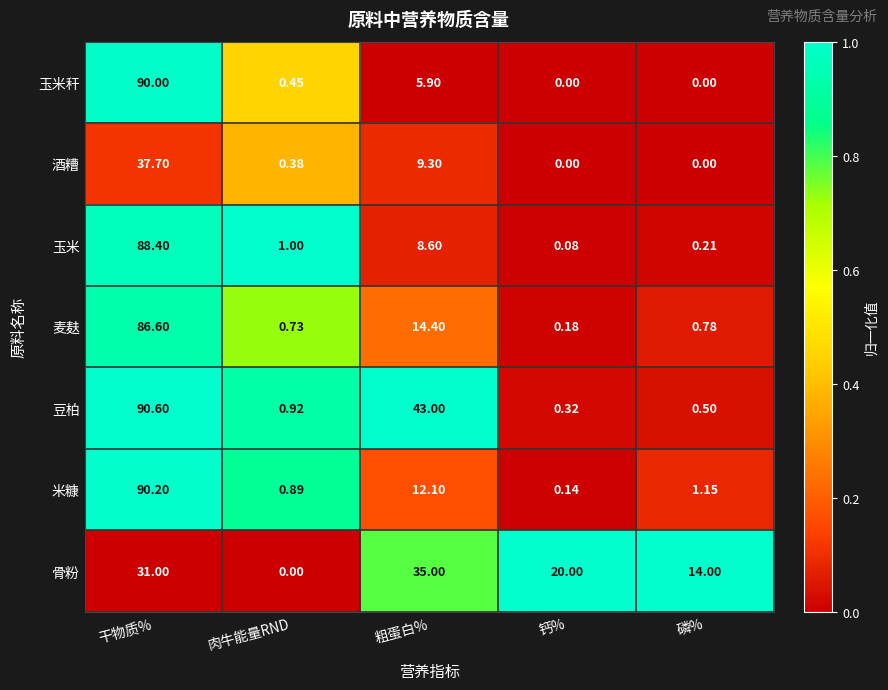

At which label is 米糠 closest to 45?

粗蛋白%